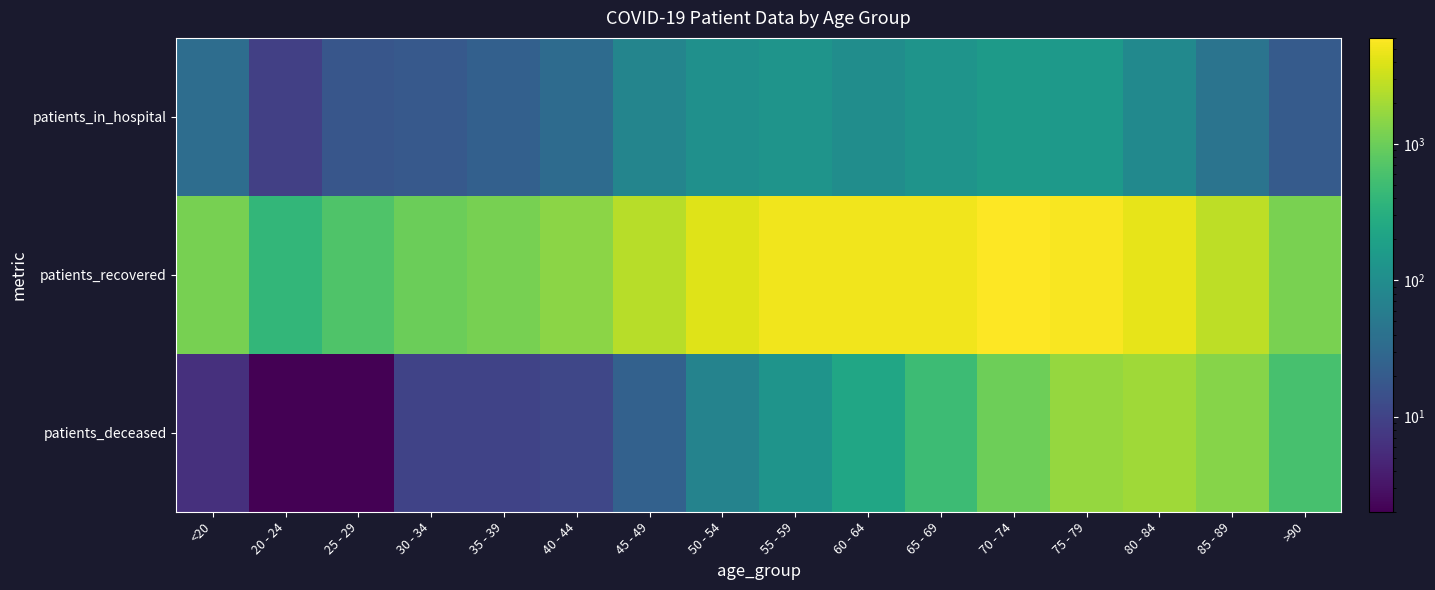

Which label corresponds to the smallest value in the chart?

20 - 24